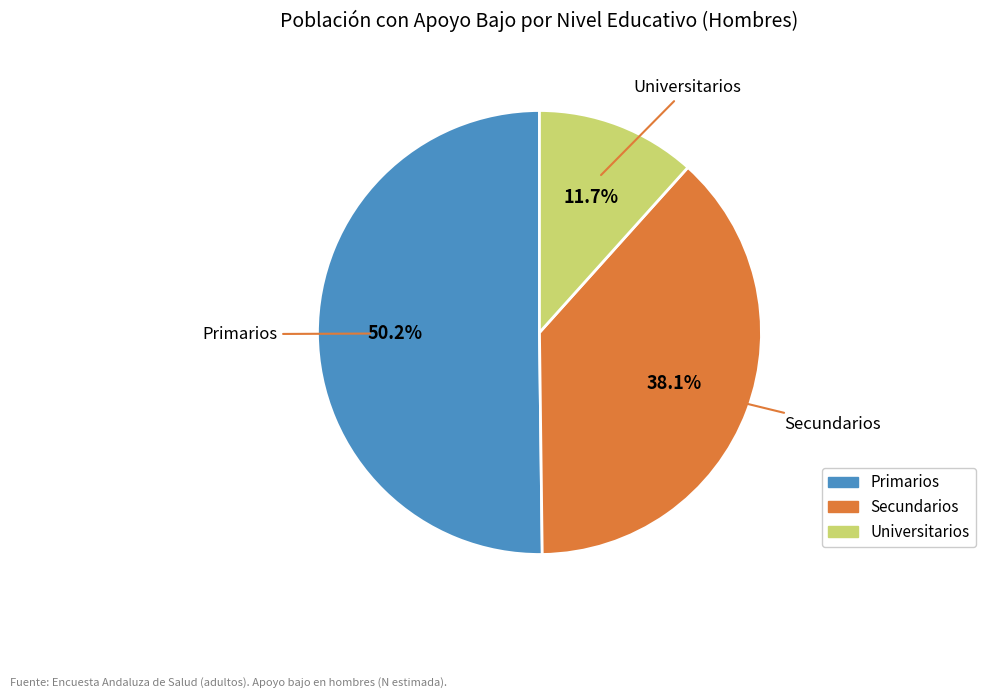

How many segments does this pie chart have?

3